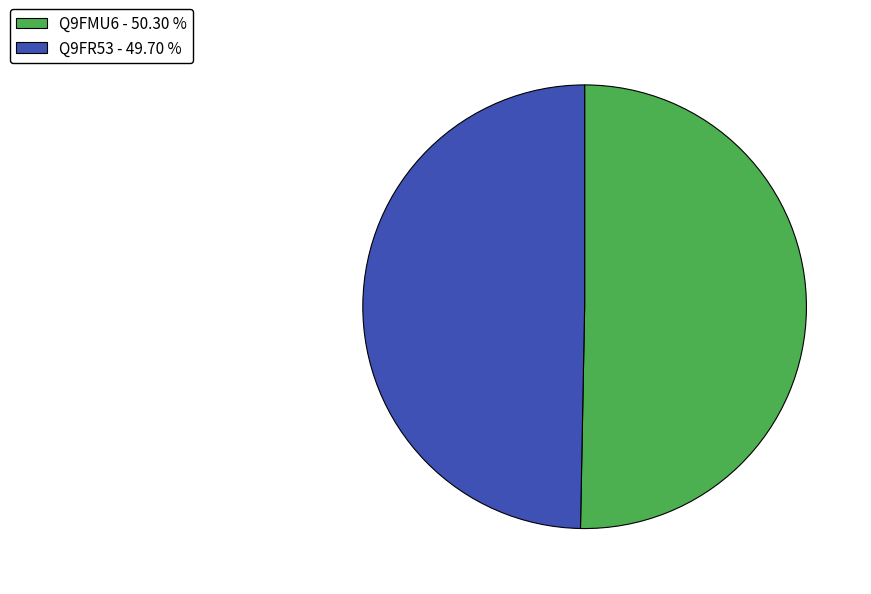

True or false: Q9FR53 accounts for 50% of the total.

True